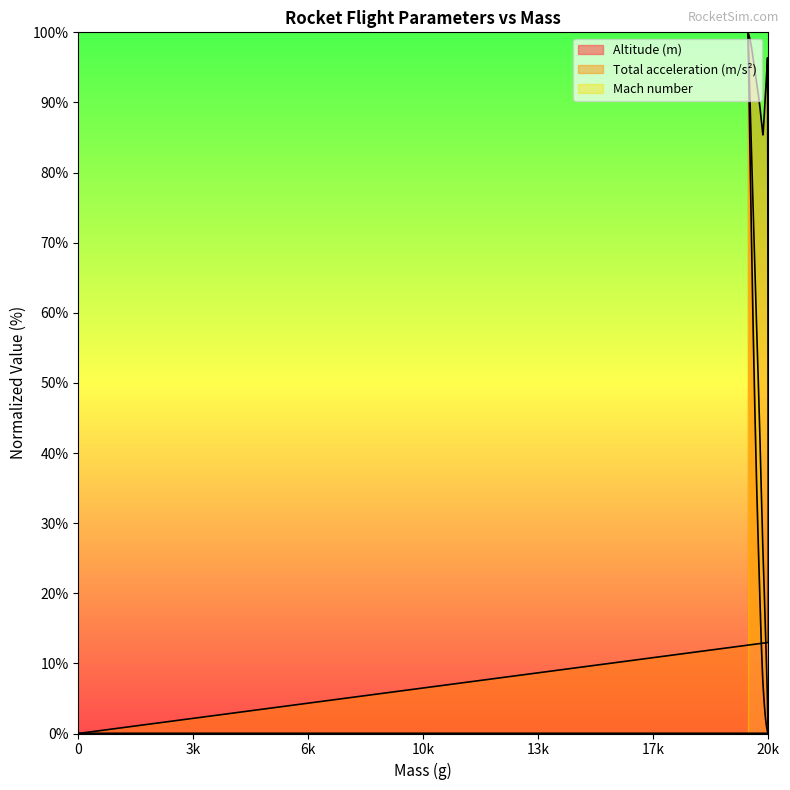

How many lines are shown in the chart?

3